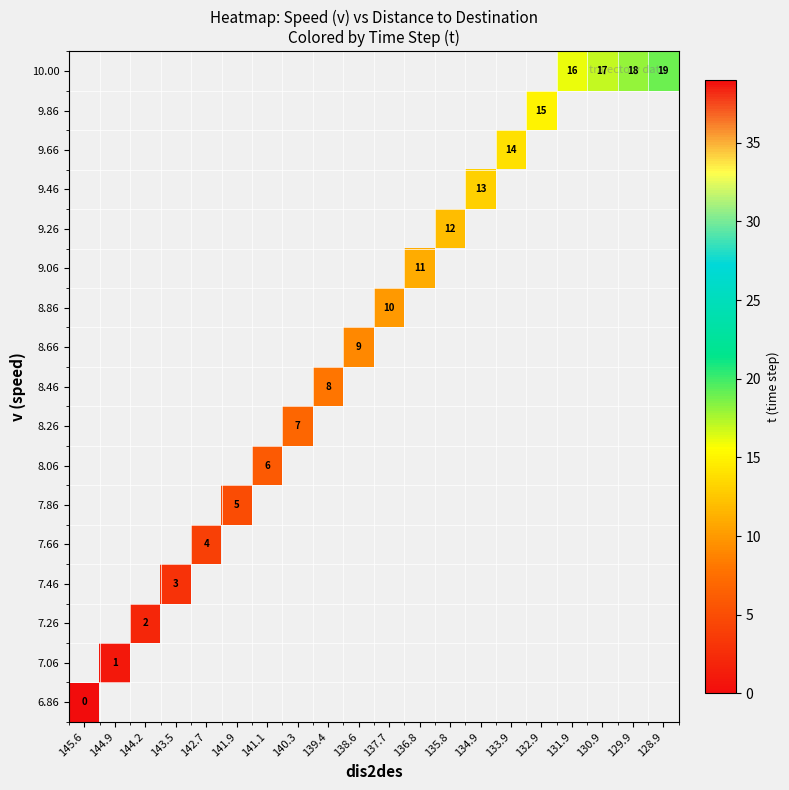

Rank the series by their average value, from lowest to highest.

row_0, row_1, row_2, row_3, row_4, row_5, row_6, row_7, row_8, row_9, row_10, row_11, row_12, row_13, row_14, row_15, row_16